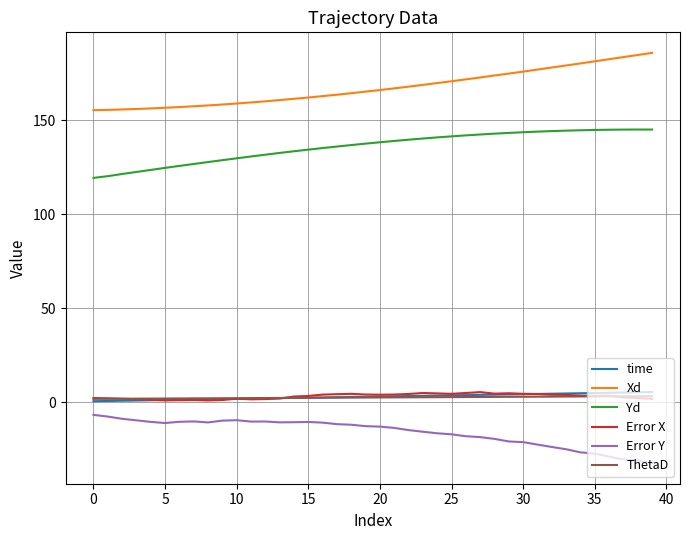

True or false: Xd and time cross at least once.

False